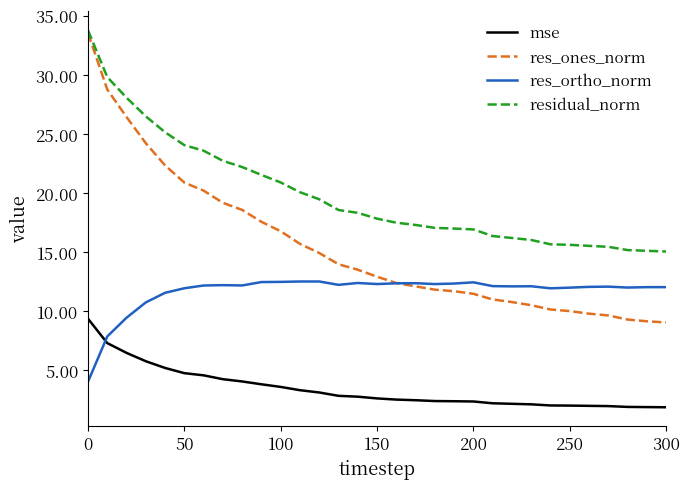

Which series has the largest range (max minus min)?

res_ones_norm